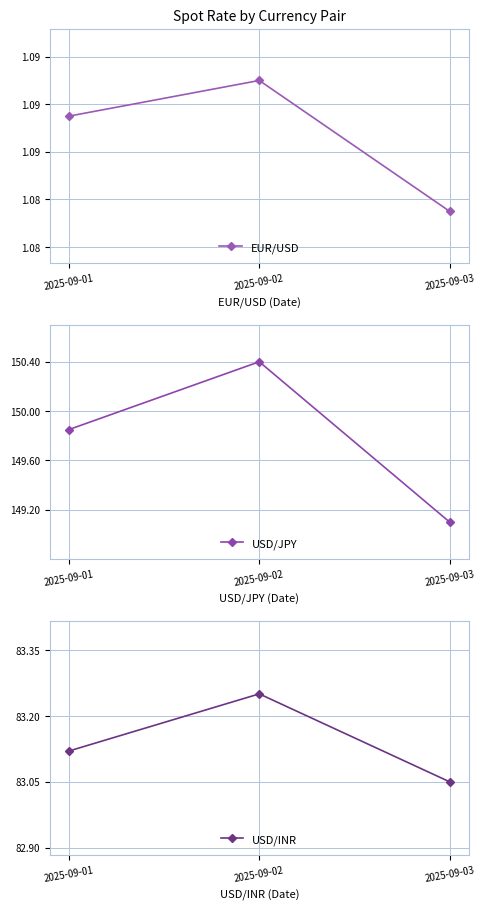

Reading left to right, what are all the values shown in this chart?

EUR/USD: 1.1	1.1	1.1
USD/JPY: 149.8	150.4	149.1
USD/INR: 83.1	83.2	83.0